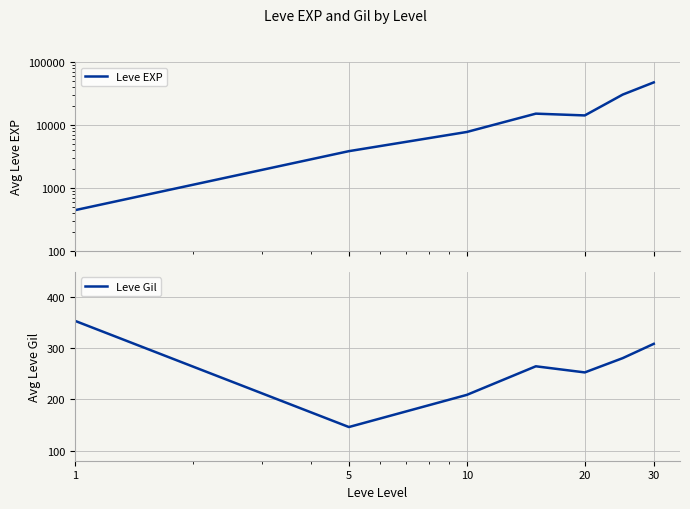

True or false: Leve EXP and Leve Gil cross at least once.

False